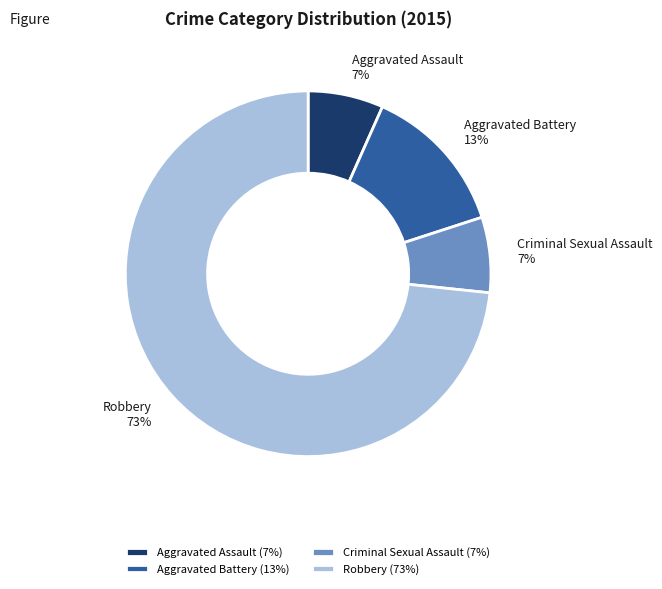

Combined, do Robbery and Criminal Sexual Assault account for over 50%?

Yes